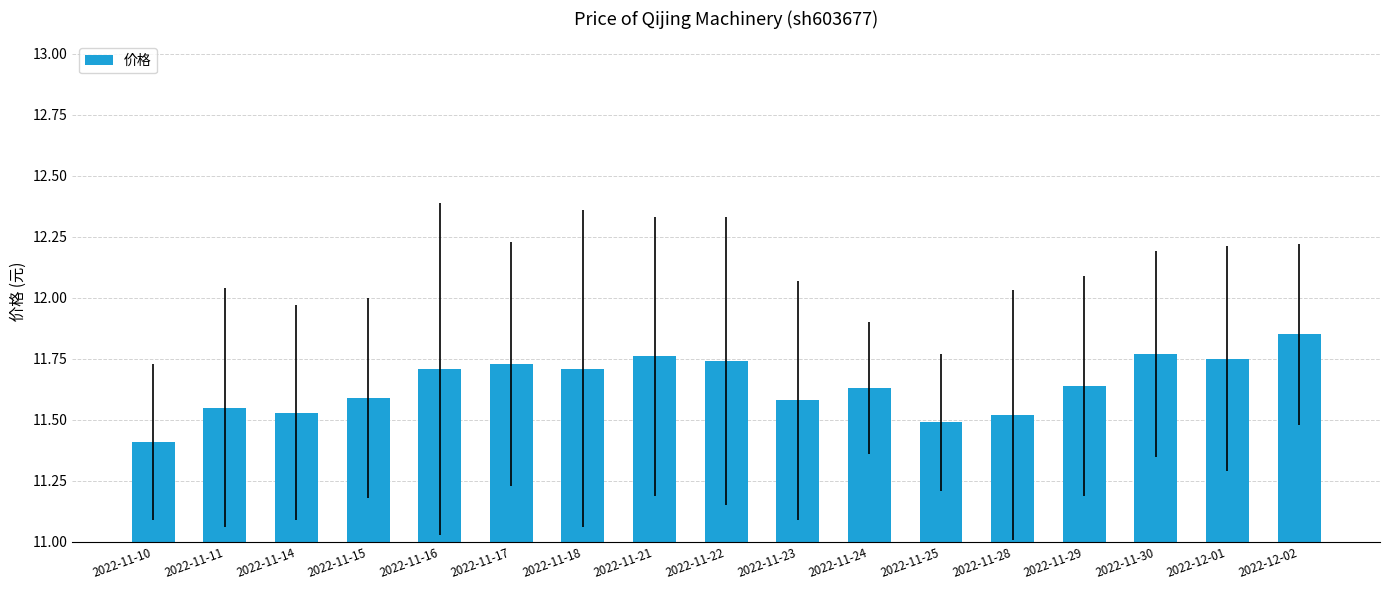

Between 2022-11-24 and 2022-11-25, which is larger?

2022-11-24